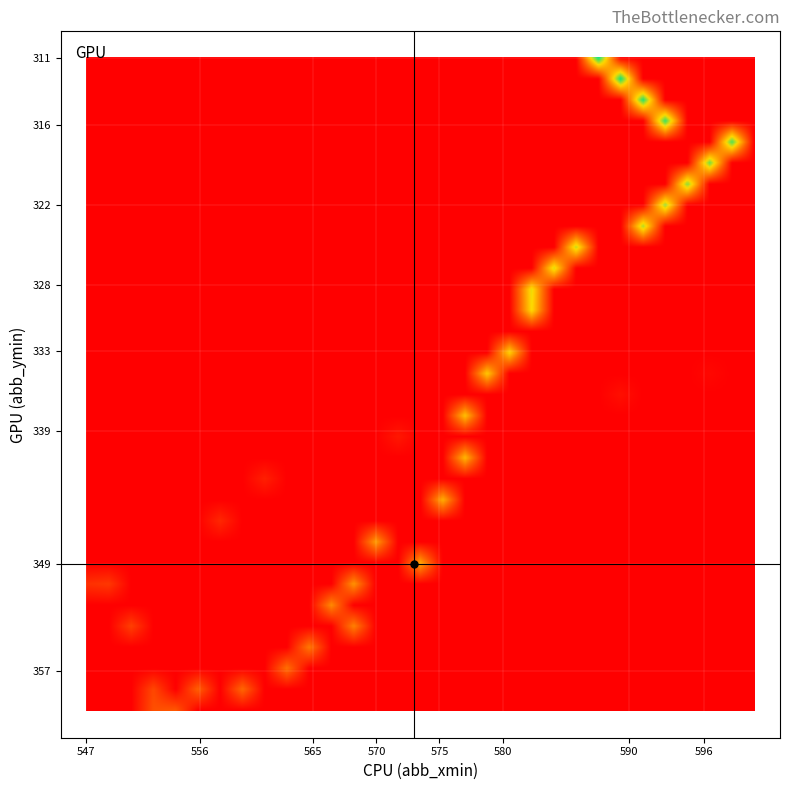

Which series has the largest range (max minus min)?

abb_xmin